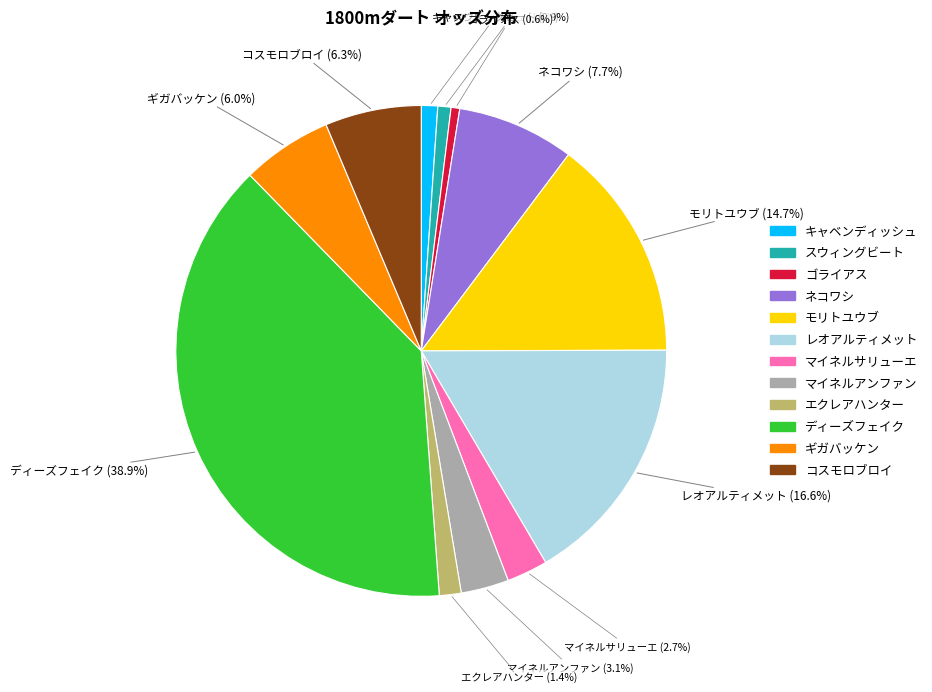

To the nearest percent, what percentage of the pie is キャベンディッシュ?

1%